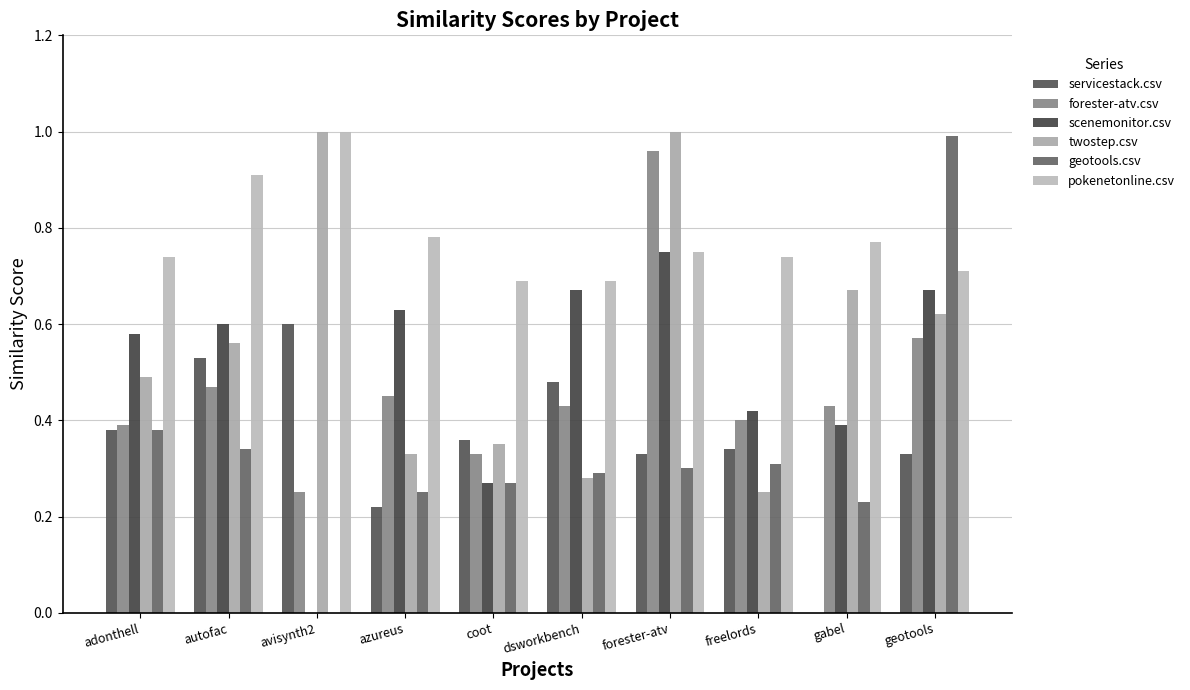

The forester-atv.csv series shows 0.4 at freelords. True or false?

True